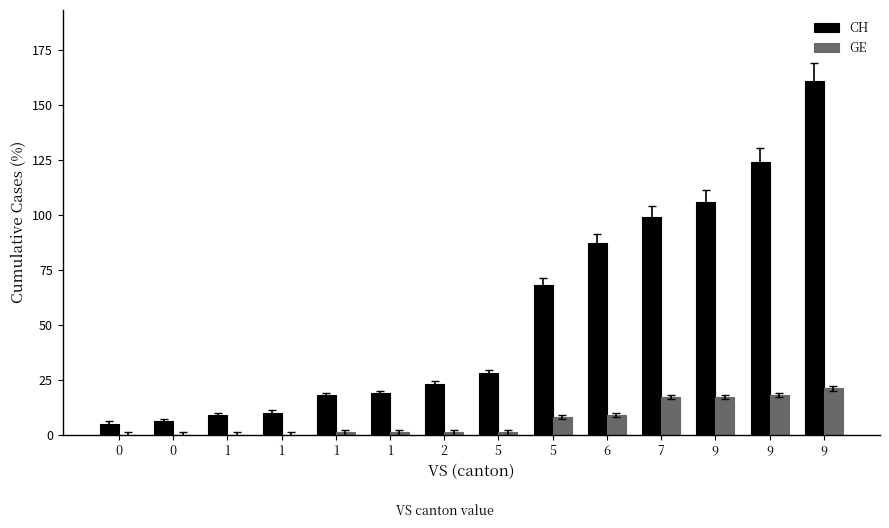

How many categories are shown in the chart?

14